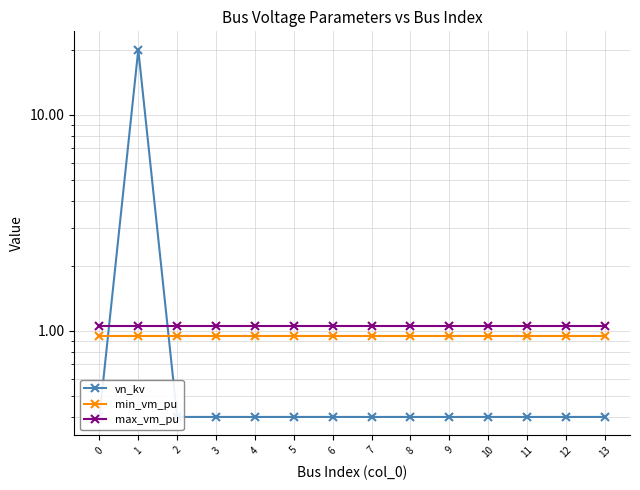

Rank the series at 7 from lowest to highest value.

vn_kv, min_vm_pu, max_vm_pu